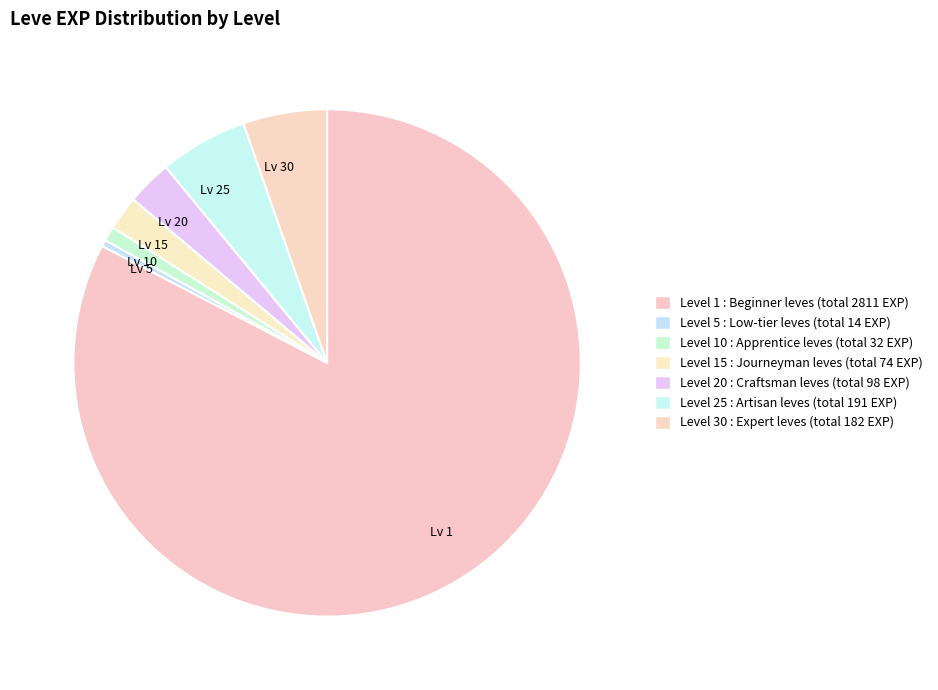

Combined, do Lv 25 and Lv 10 account for over 50%?

No